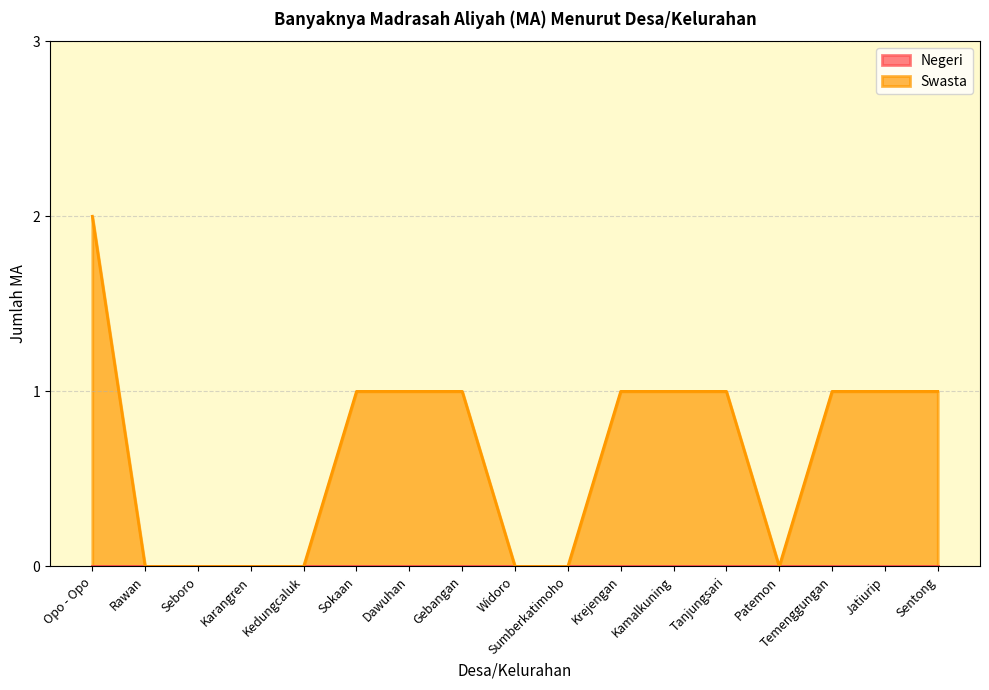

Reading left to right, what are all the values shown in this chart?

2	0	0	0	0	1	1	1	0	0	1	1	1	0	1	1	1